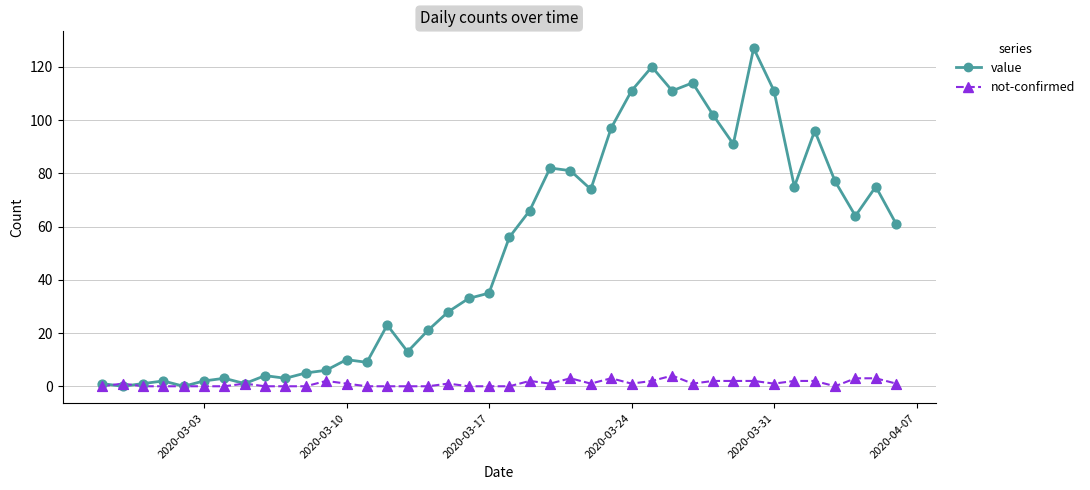

Which series has the largest total across all categories?

value